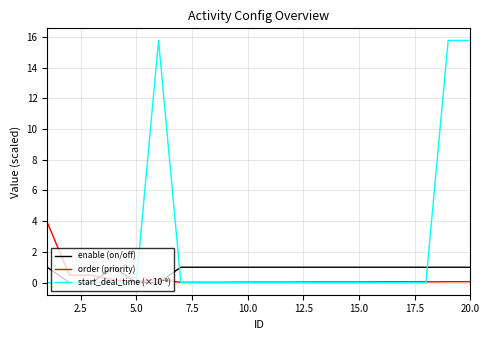

What is the maximum value for order (priority)?

3.9